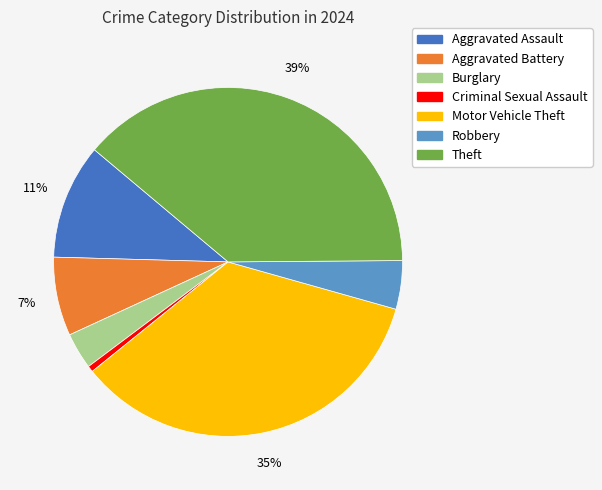

To the nearest percent, what percentage of the pie is Criminal Sexual Assault?

1%